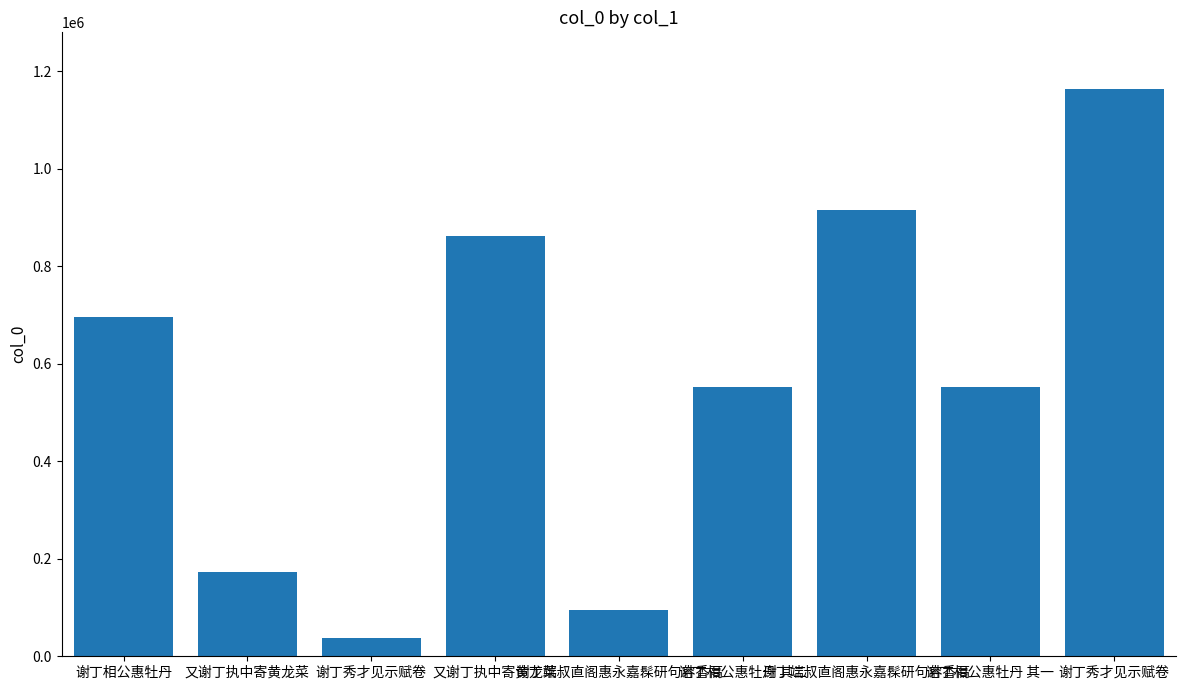

List the labels in order of value, smallest first.

谢丁秀才见示赋卷, 谢丁端叔直阁惠永嘉髹研句容香鬲, 又谢丁执中寄黄龙菜, 谢丁相公惠牡丹 其一, 谢丁相公惠牡丹 其二, 谢丁相公惠牡丹, 又谢丁执中寄黄龙菜, 谢丁端叔直阁惠永嘉髹研句容香鬲, 谢丁秀才见示赋卷